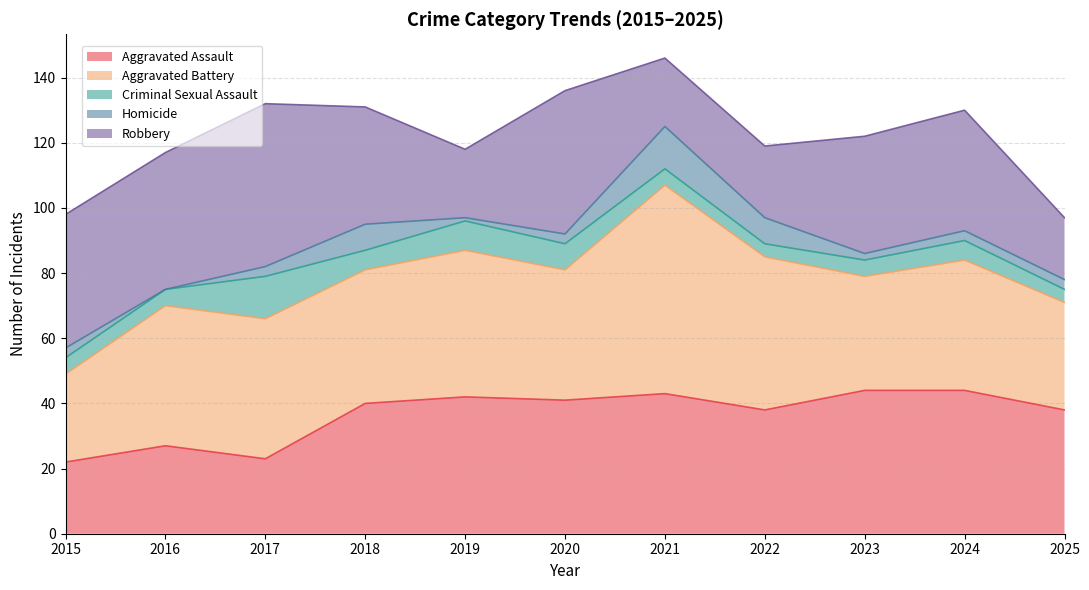

In Aggravated Assault, how many points are lower than both neighbors (excluding endpoints)?

3